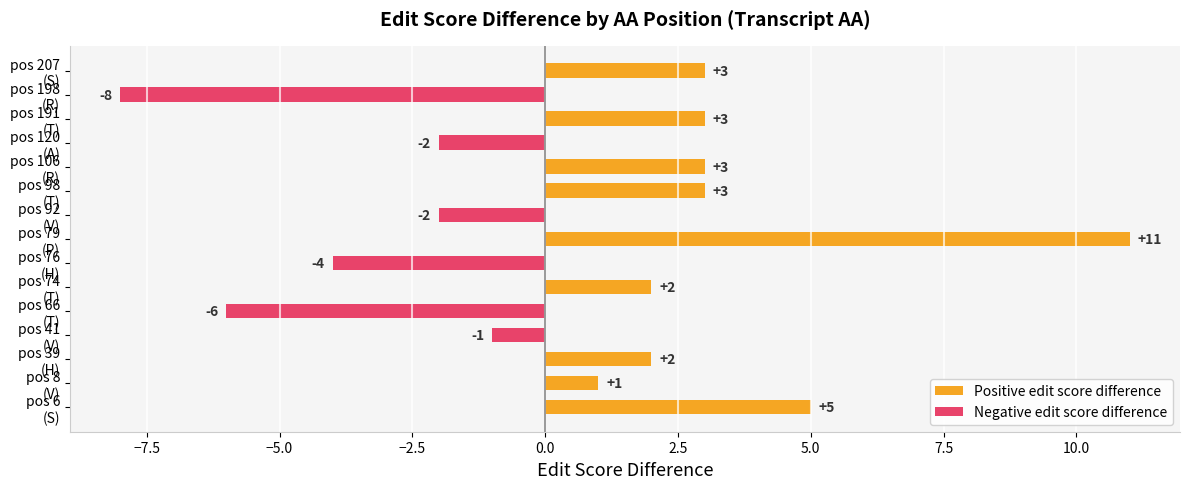

Where is the data nearest to the value 1?

V